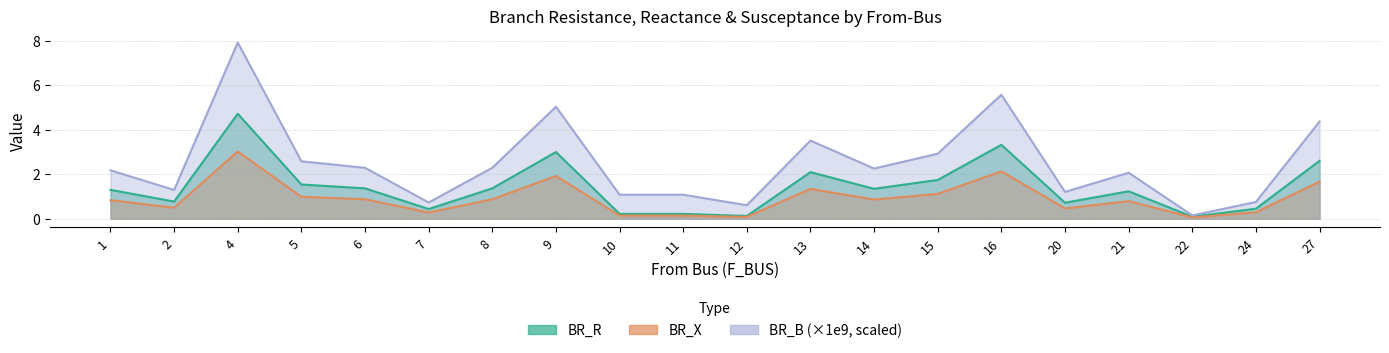

Reading left to right, transcribe all the data shown in this chart.

BR_R: 1.3	0.8	4.7	1.5	1.4	0.4	1.4	3.0	0.2	0.2	0.1	2.1	1.3	1.7	3.3	0.7	1.2	0.1	0.4	2.6
BR_X: 0.8	0.5	3.0	1.0	0.9	0.3	0.9	1.9	0.1	0.1	0.1	1.3	0.9	1.1	2.1	0.5	0.8	0.1	0.3	1.7
BR_B_scaled: 2.2	1.3	7.9	2.6	2.3	0.7	2.3	5.0	1.1	1.1	0.6	3.5	2.3	2.9	5.6	1.2	2.1	0.1	0.7	4.4